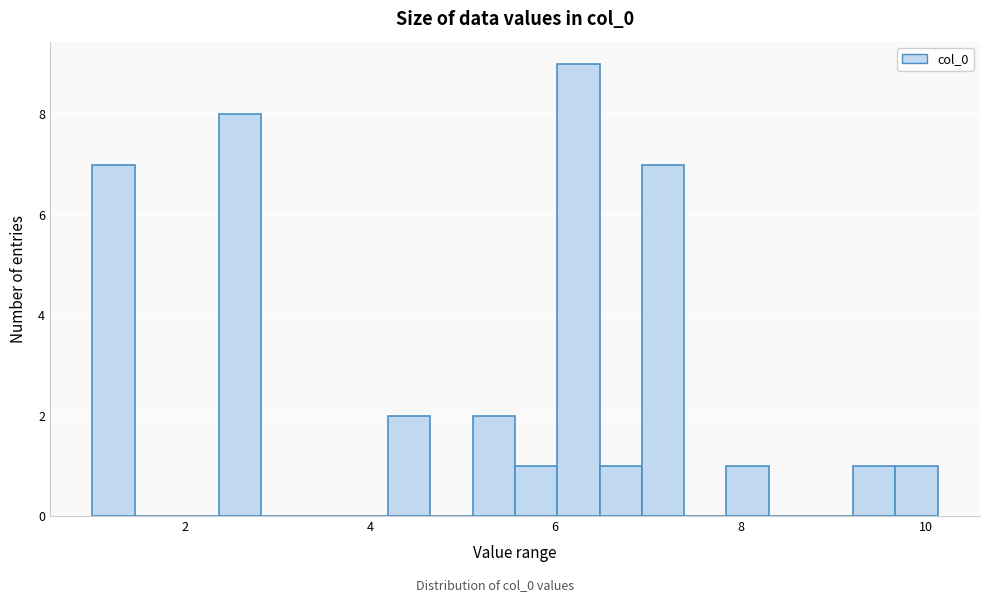

Read against the x-axis, roughly where is the centre of the tallest bar?

6.2